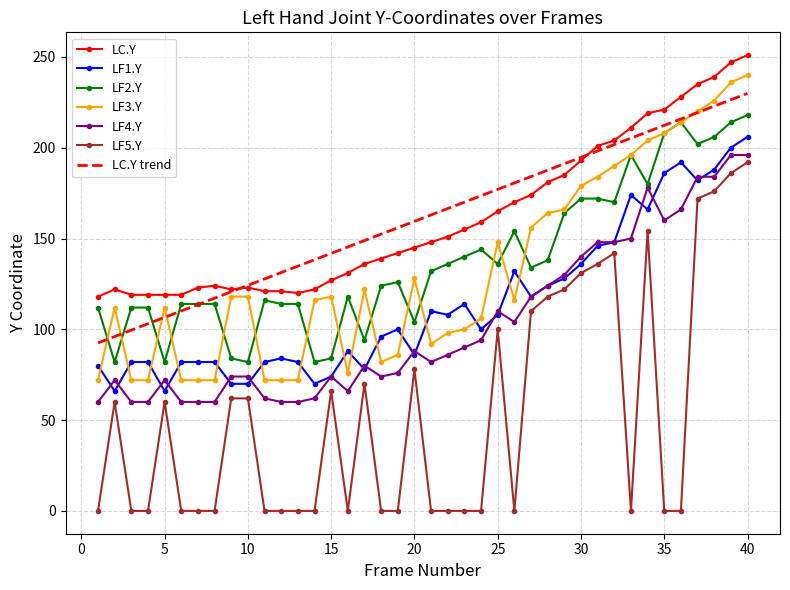

Which series has the largest range (max minus min)?

LF5.Y